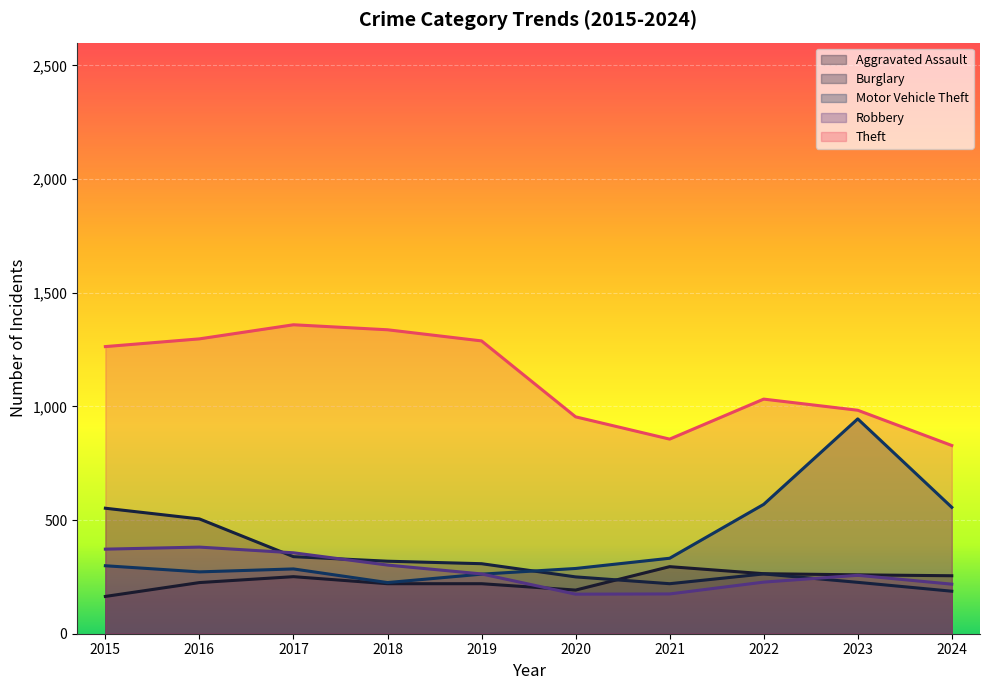

At which category does the chart reach its minimum across all series?

2015